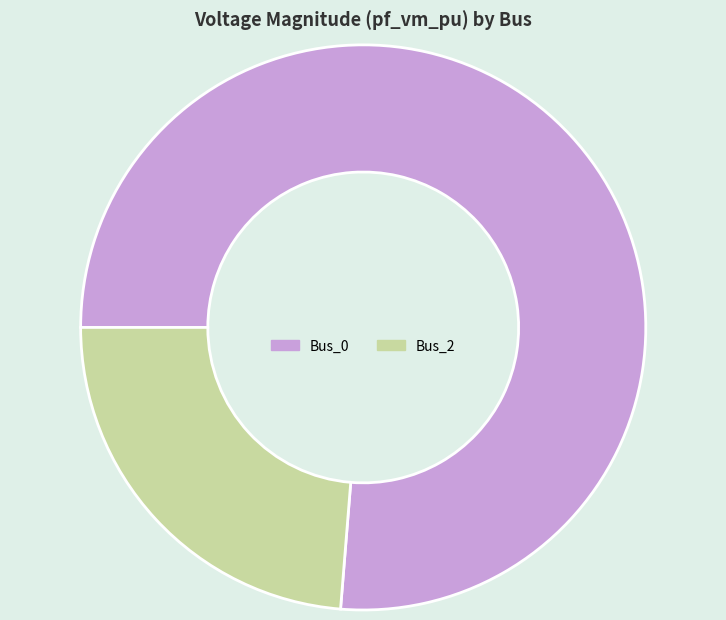

How many segments does this pie chart have?

2